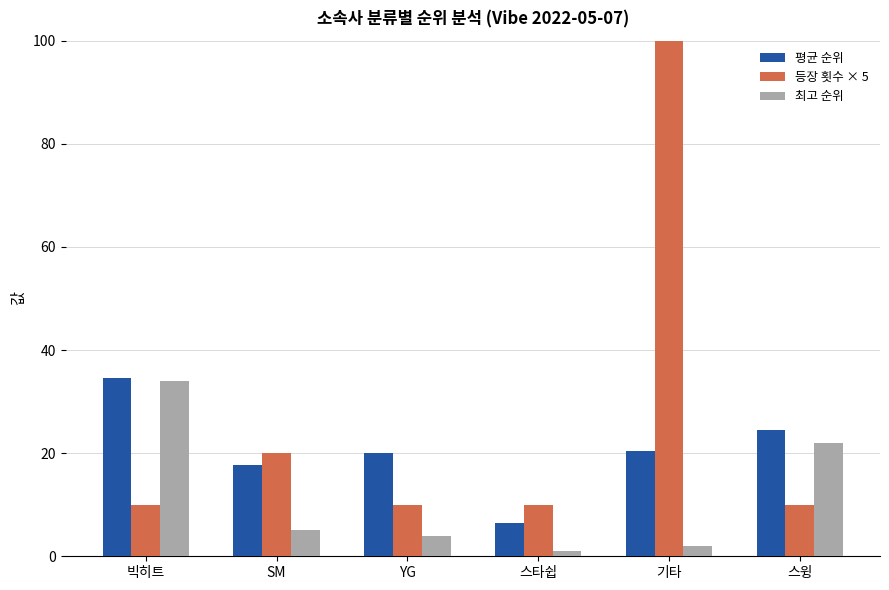

Which has a higher value, 스타쉽 or SM?

SM